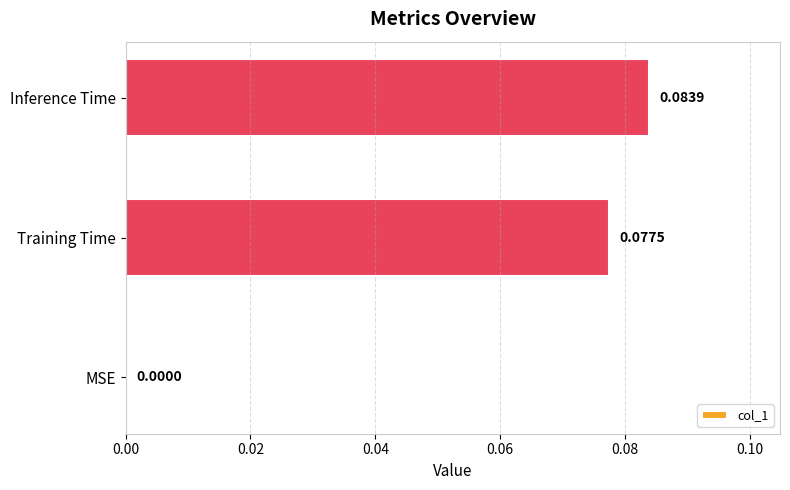

At which label is the value closest to 0?

MSE